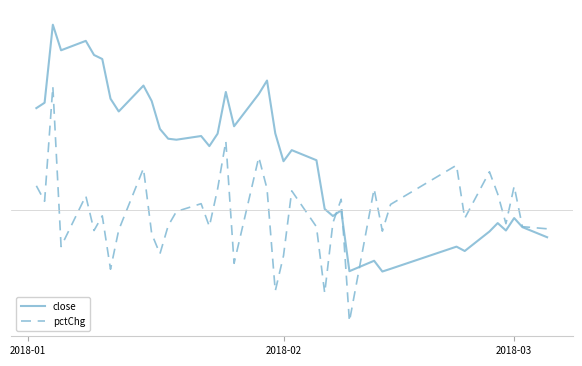

Is this an area chart (filled region under the line)?

No